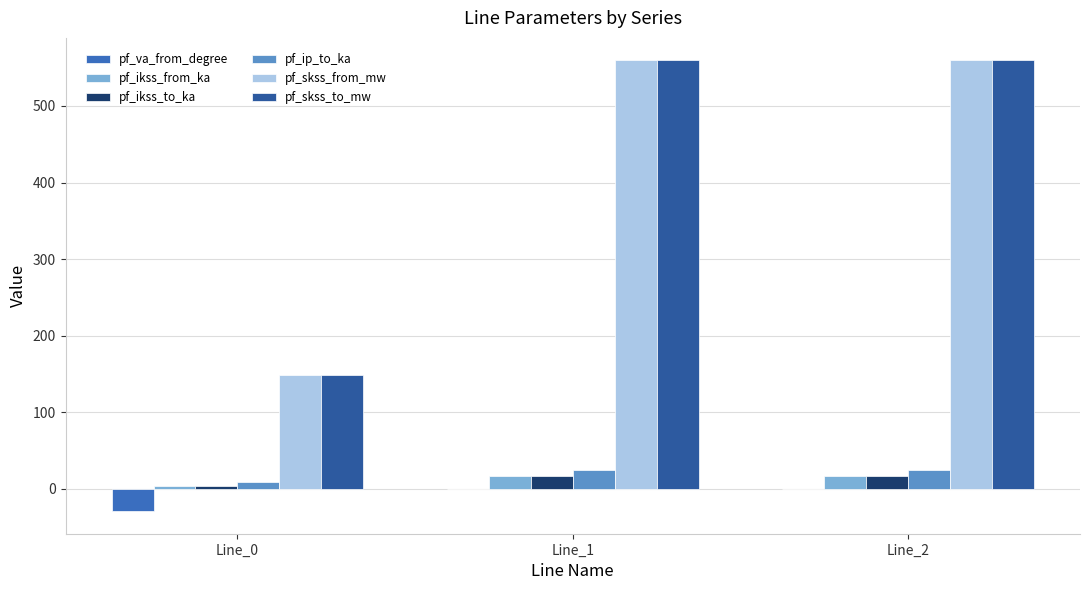

How many values in the pf_ikss_to_ka series exceed 16?

2